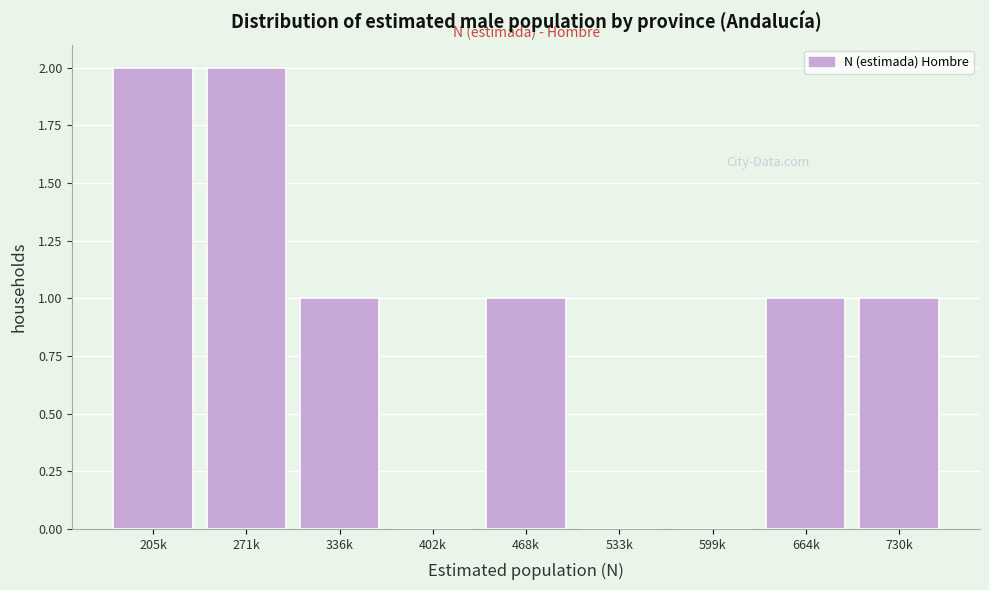

Reading left to right, transcribe all the data shown in this chart.

205k=2	271k=2	336k=1	402k=0	468k=1	533k=0	599k=0	664k=1	730k=1